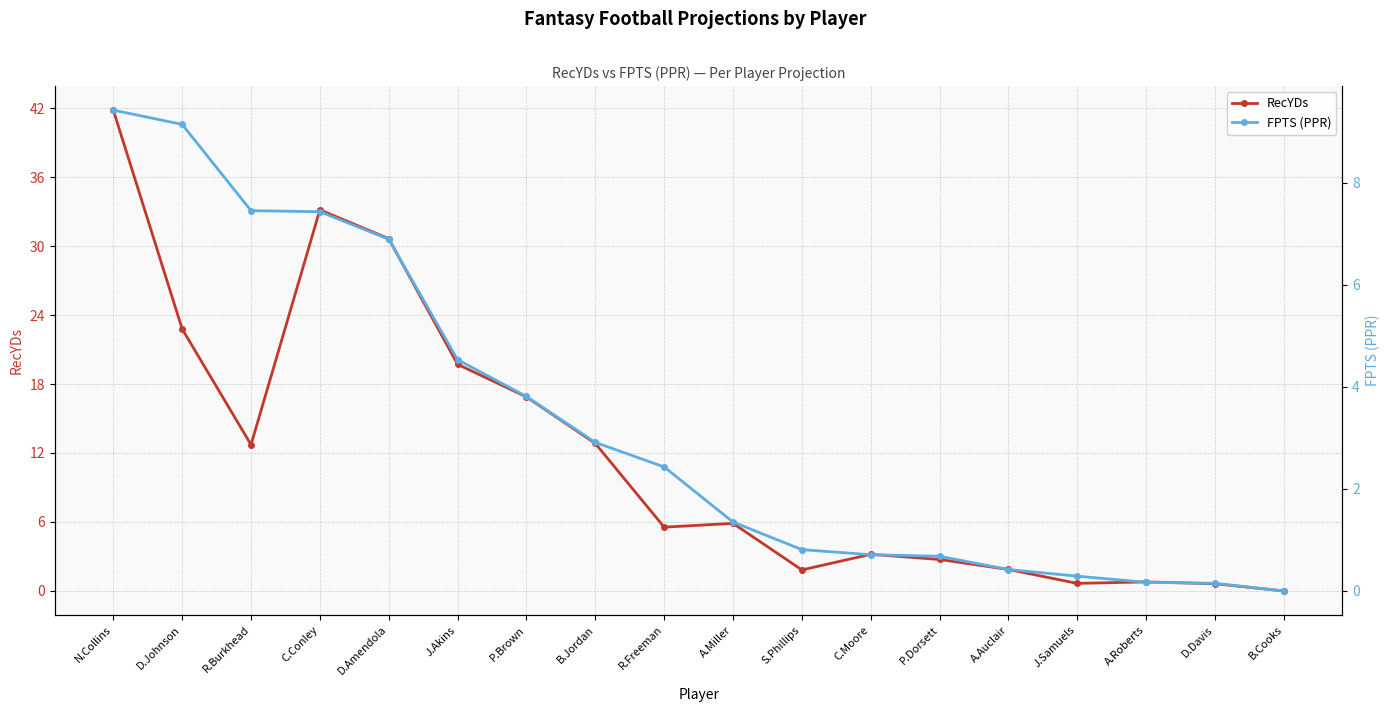

The value of FPTS (PPR) at D.Davis is 0.1. True or false?

True